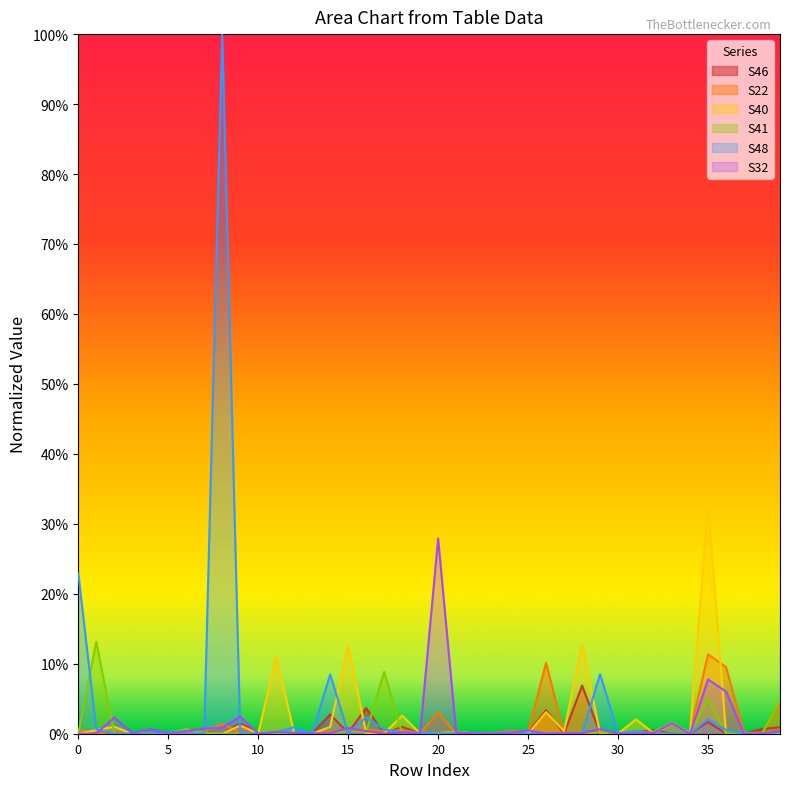

Rank the series by their maximum value, from lowest to highest.

S46, S22, S41, S32, S40, S48